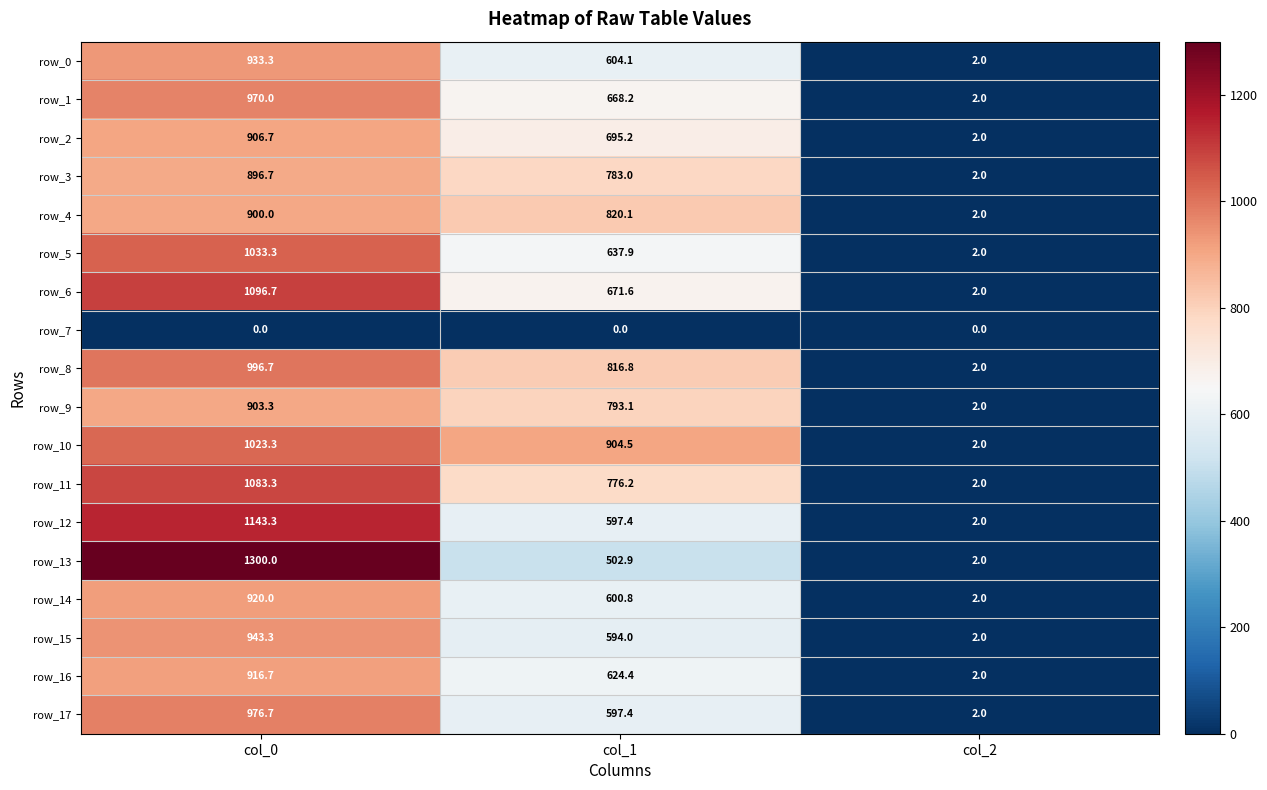

What is the average value of the row_8 series?

605.2